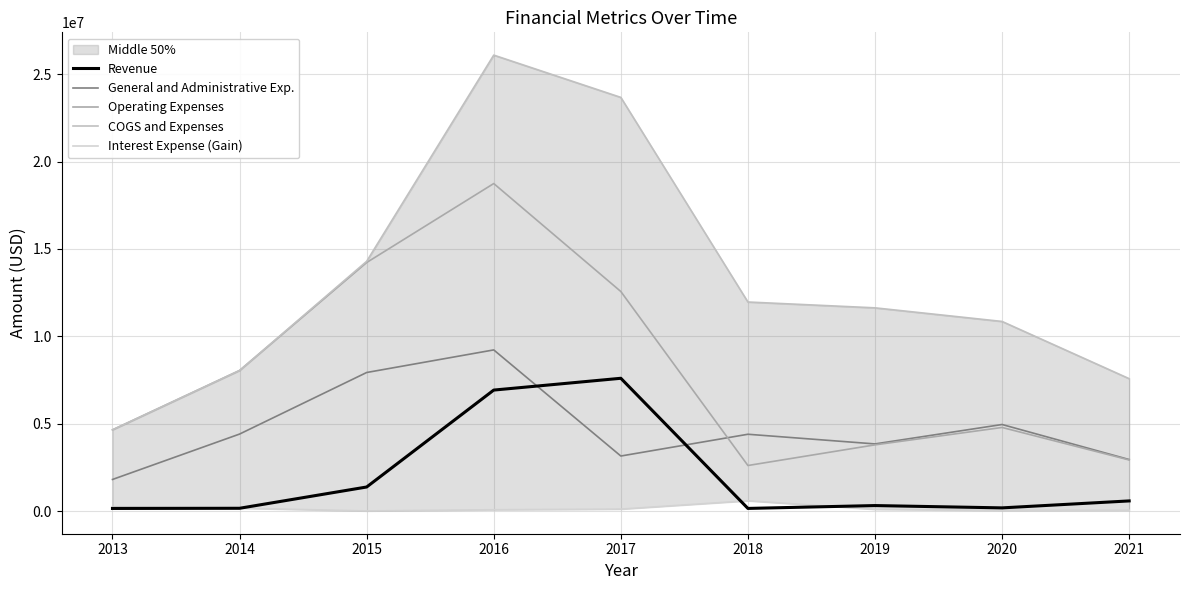

Is the value of Revenue at 2021 greater than the value of Operating Expenses at 2014?

No